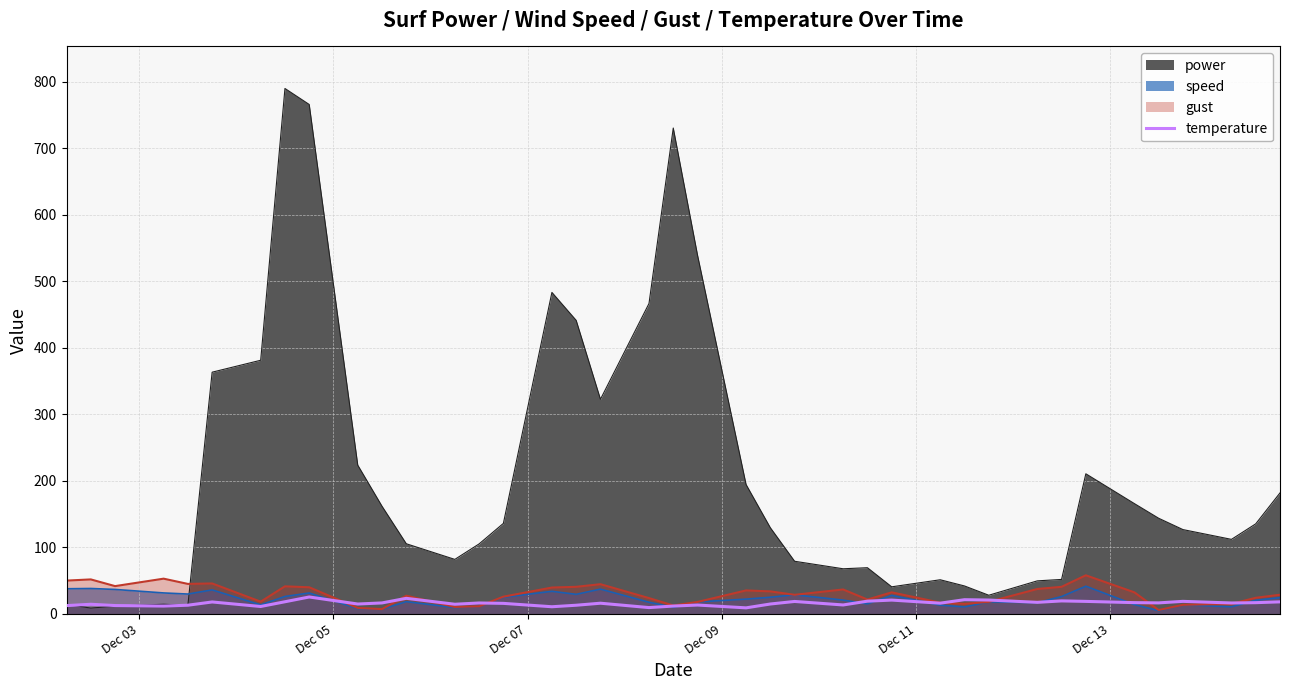

Reading right to left, extract all data points from this chart.

18.1	16.9	16.4	18.9	16.6	17.0	18.8	19.5	17.4	20.9	21.4	16.2	20.8	19.2	13.5	18.7	14.9	9.1	13.3	11.8	9.5	16.1	13.1	10.8	15.9	16.4	14.5	23.4	16.5	14.9	25.4	18.3	11.2	18.0	13.1	11.8	12.6	14.5	12.5